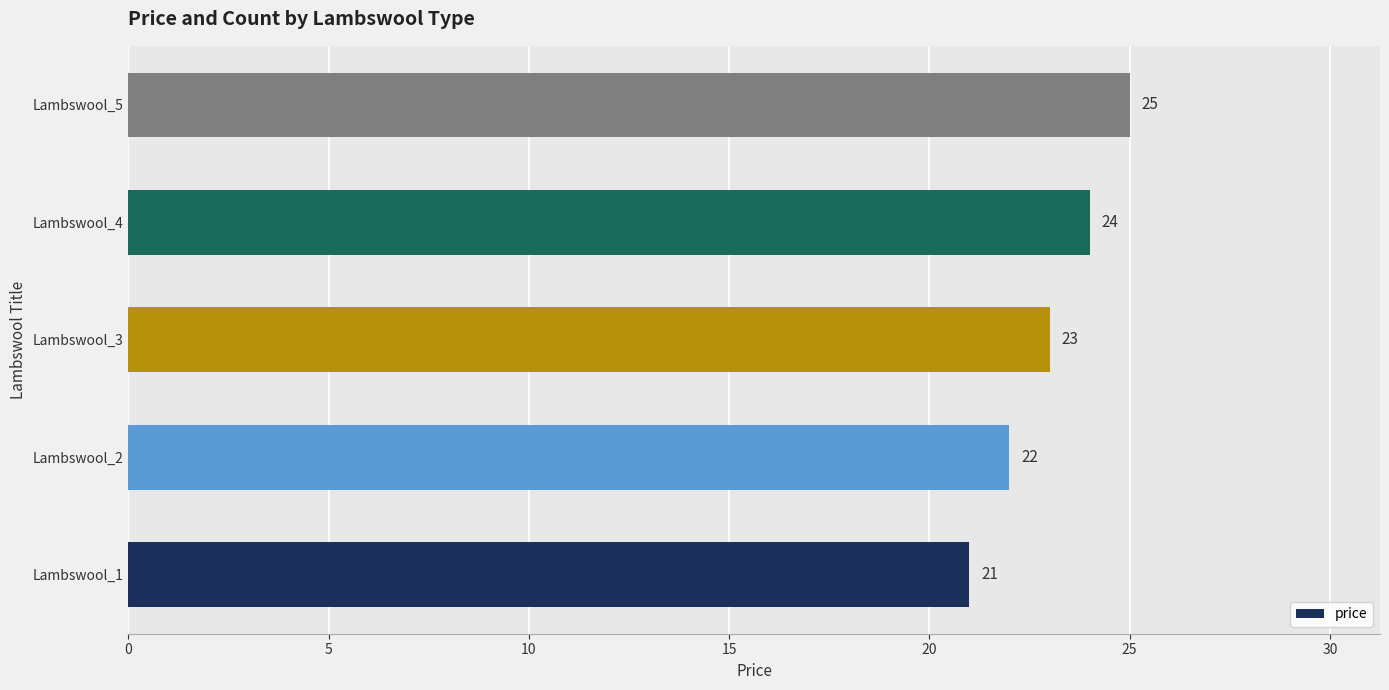

How many data points are less than 23?

2